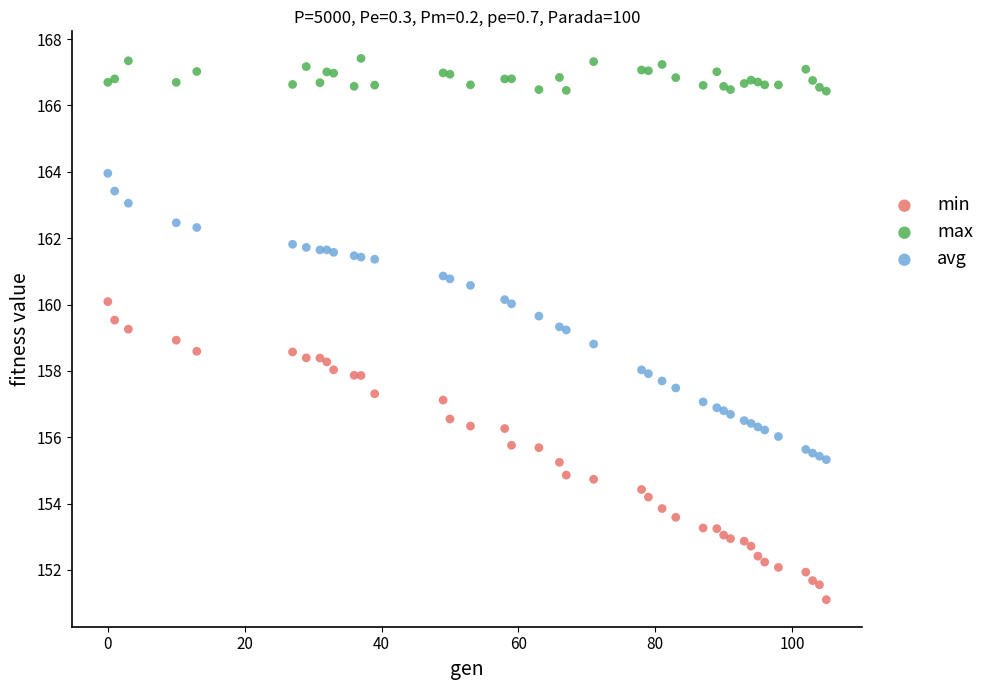

Which series has the widest spread of Y values?

min